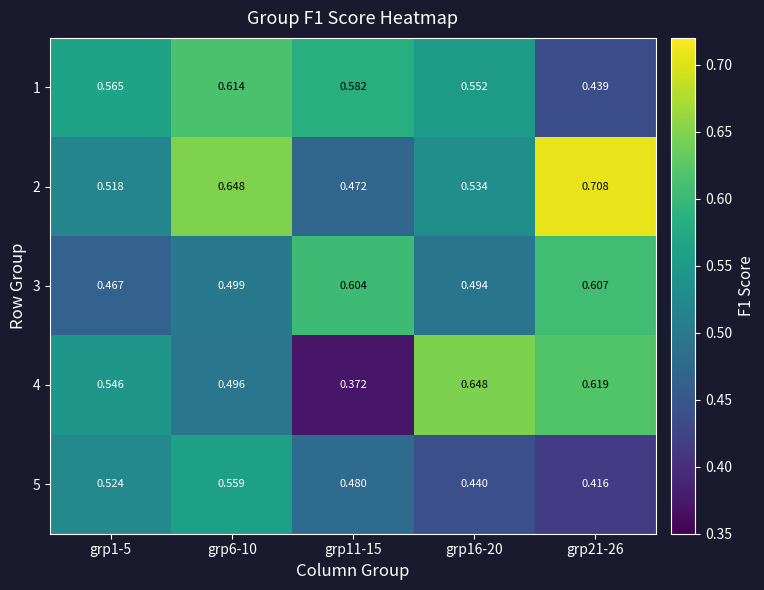

Is the value of 1 at grp6-10 greater than the value of 3 at grp11-15?

Yes